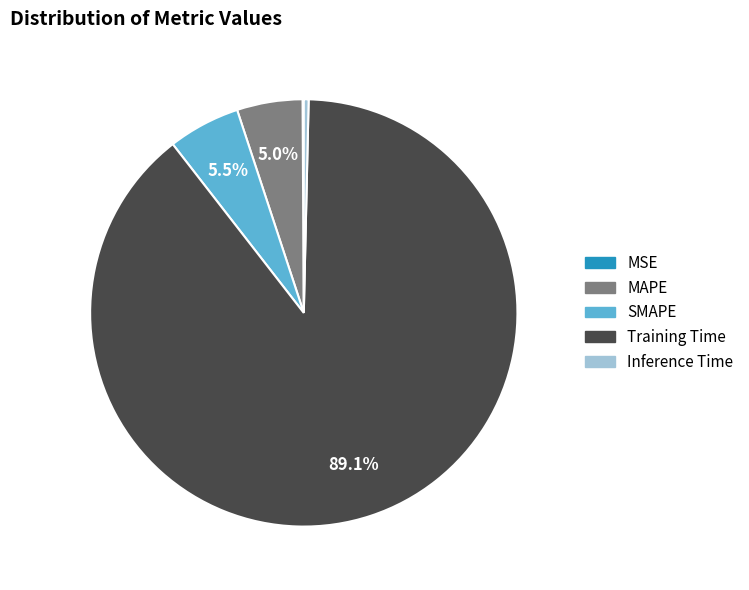

Which slice is the largest?

Training Time